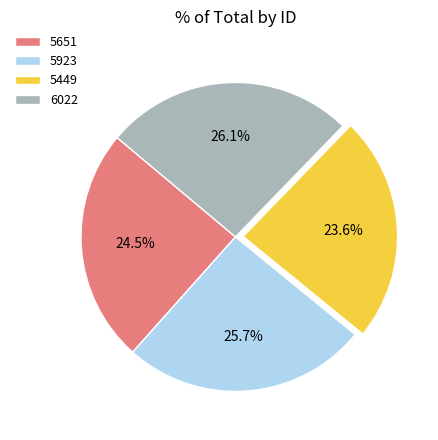

To the nearest percent, what is the average slice percentage?

25%